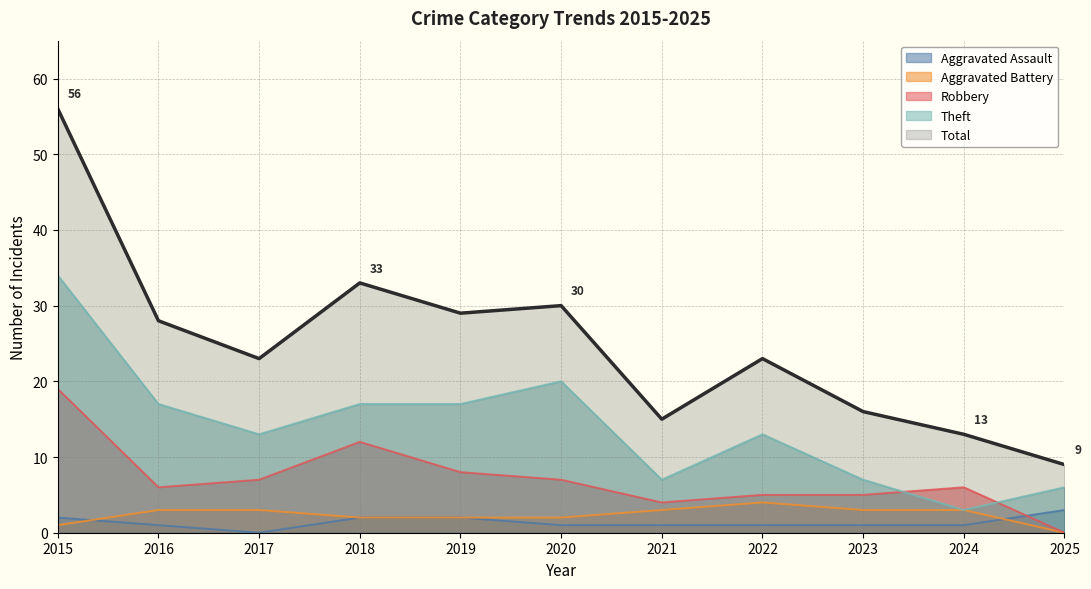

The value of Theft at 2017 is 13. True or false?

True